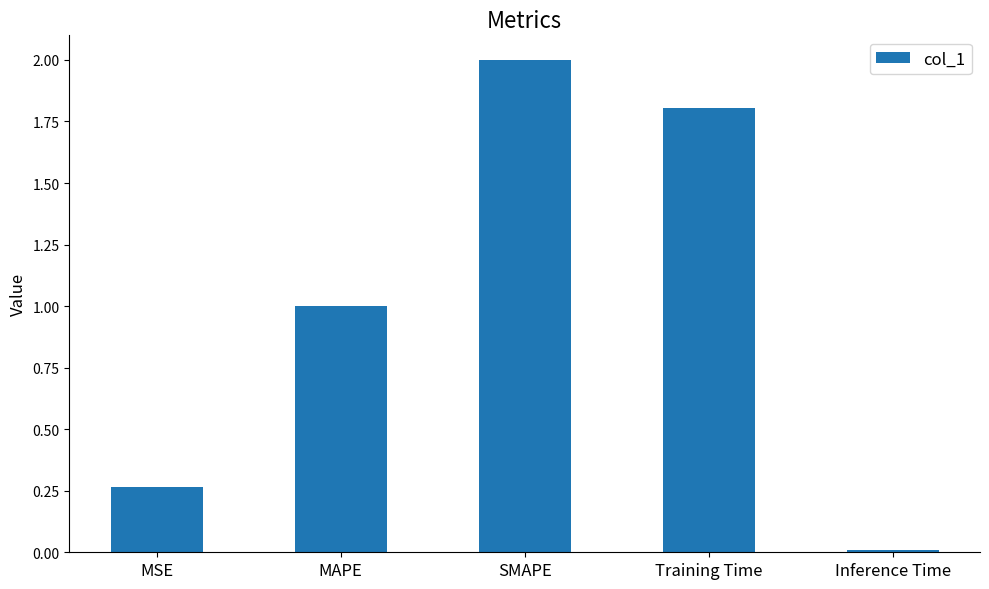

True or false: the data shows 2.0 at SMAPE.

True